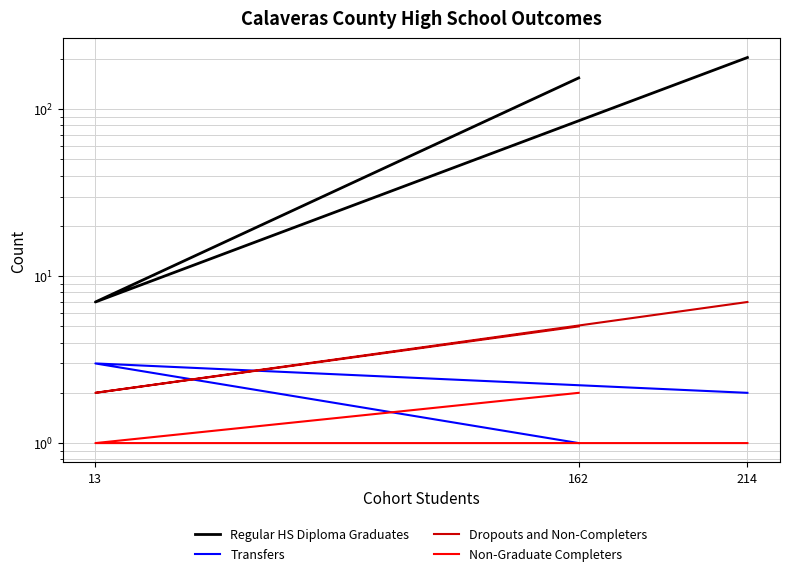

How many lines are shown in the chart?

4